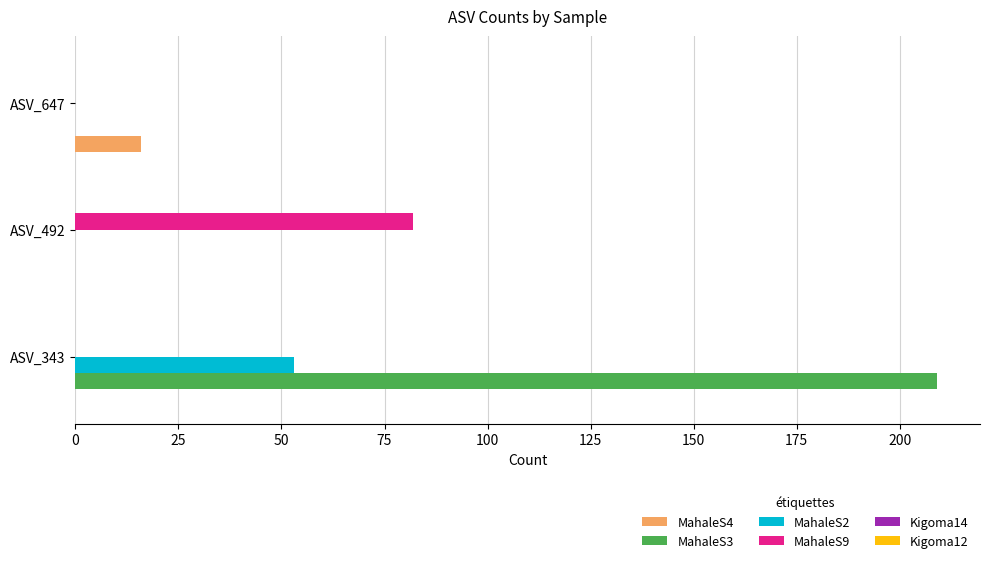

Is the value of MahaleS9 at ASV_343 greater than the value of MahaleS4 at ASV_647?

No